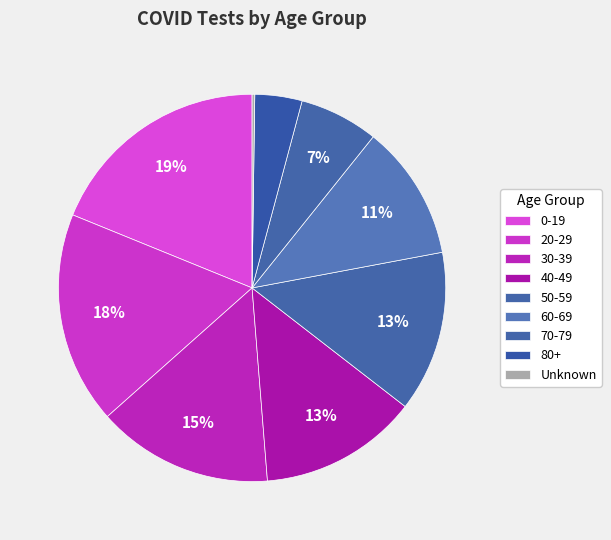

Rank the categories by value from lowest to highest.

Unknown, 80+, 70-79, 60-69, 40-49, 50-59, 30-39, 20-29, 0-19